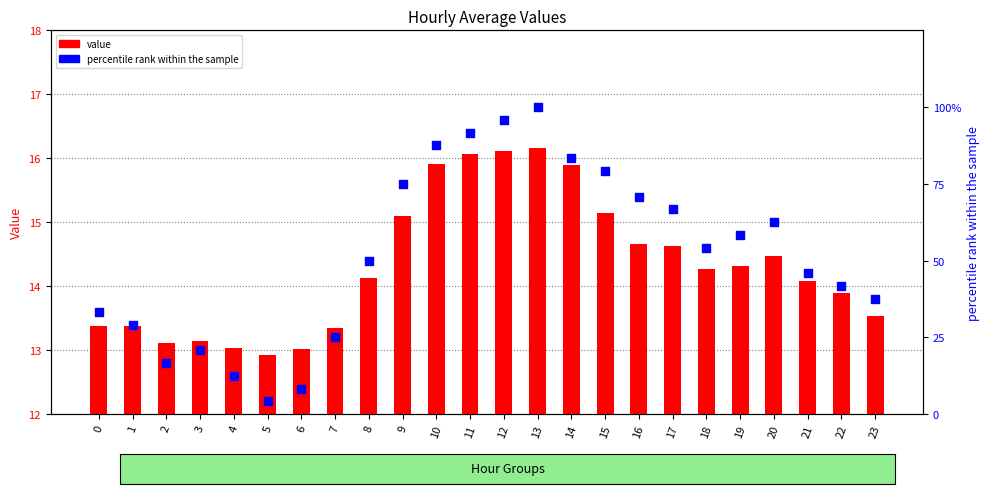

What are all the series names shown in the legend?

value, percentile rank within the sample